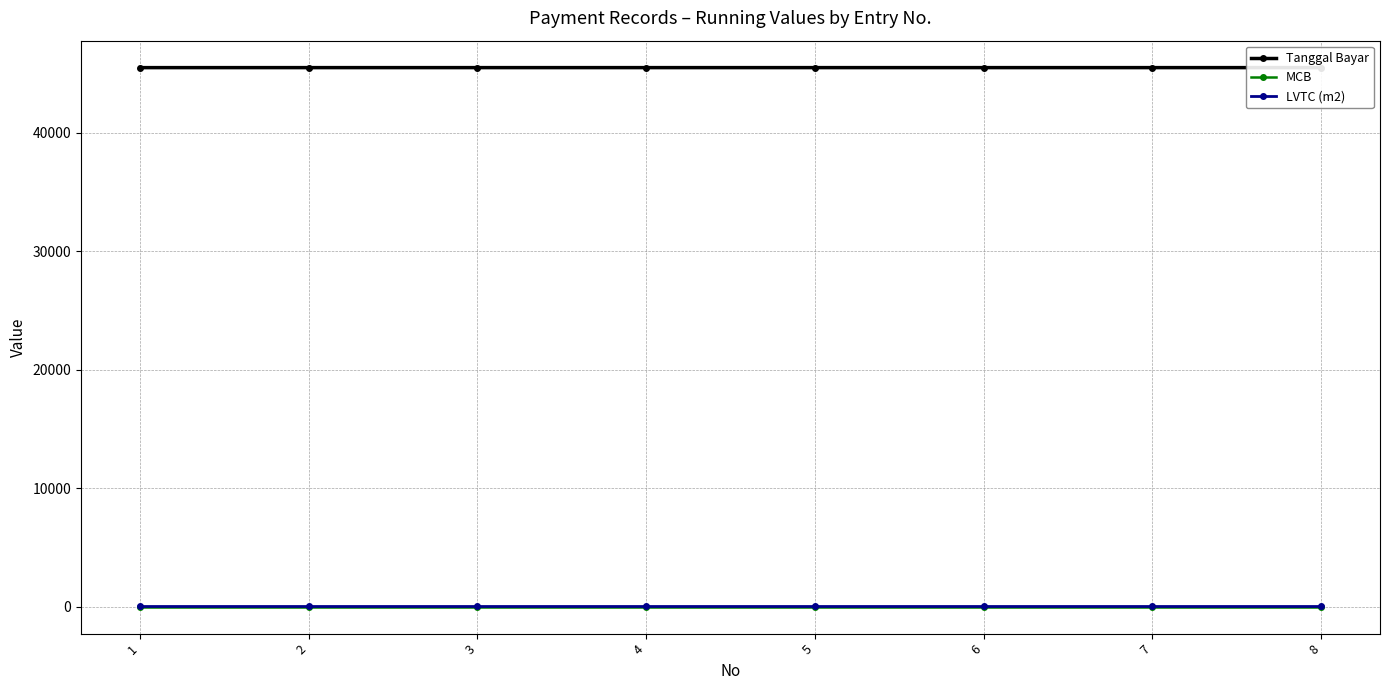

What are all the series names shown in the legend?

Tanggal Bayar, MCB, LVTC (m2)